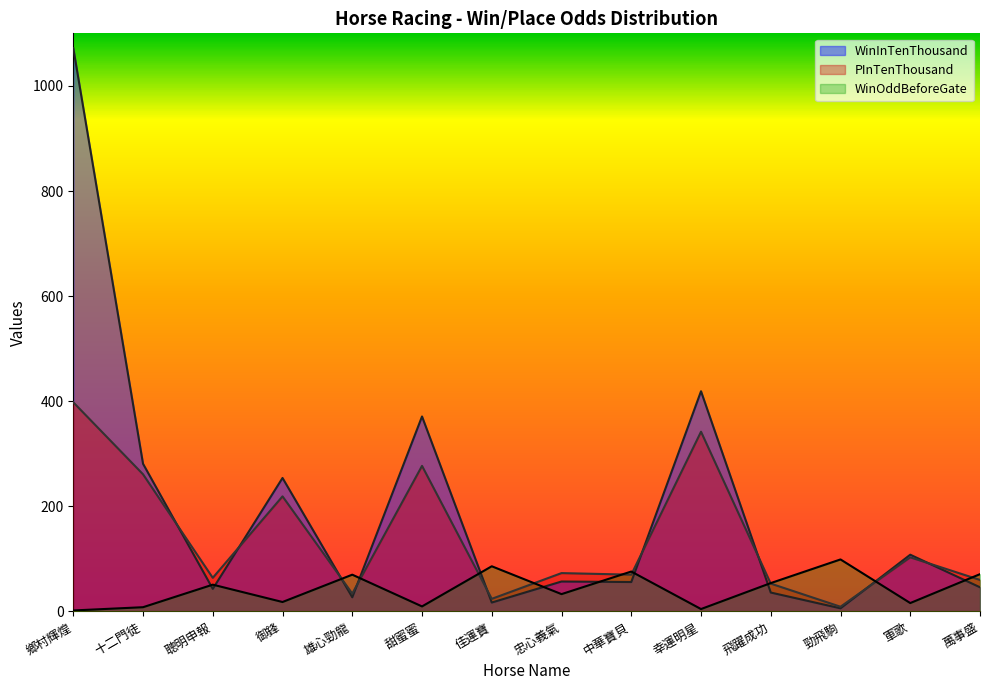

Where is the first local minimum for WinOddBeforeGate?

御鋒